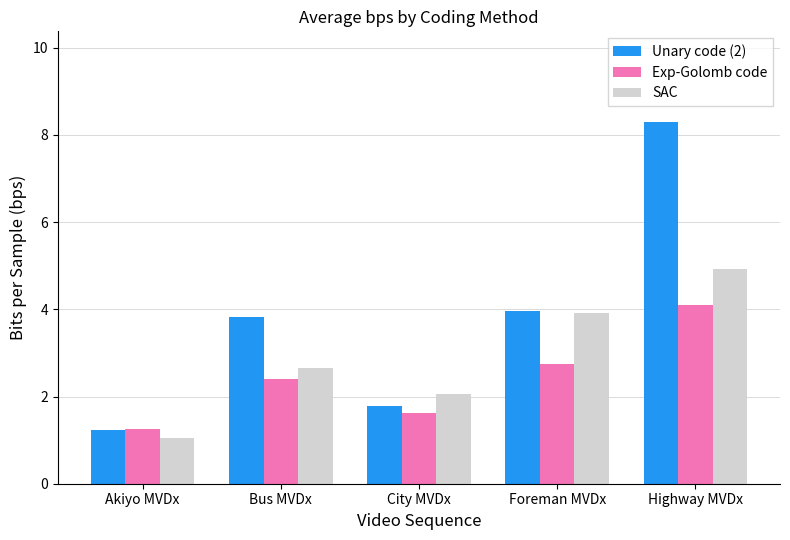

How many data points in Unary code (2) are less than 3?

2